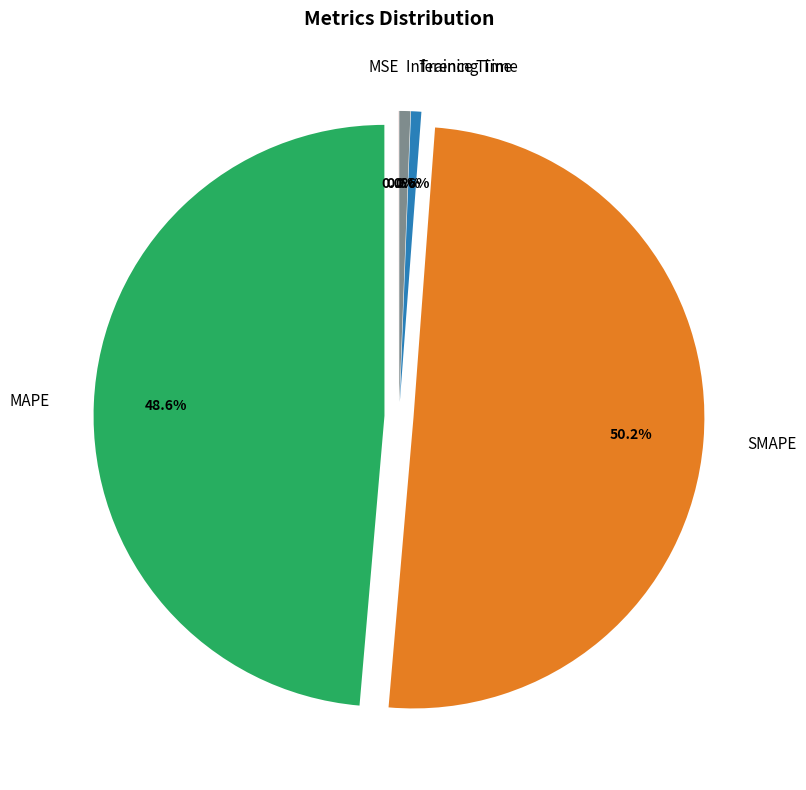

Which category has the biggest portion of the pie?

SMAPE